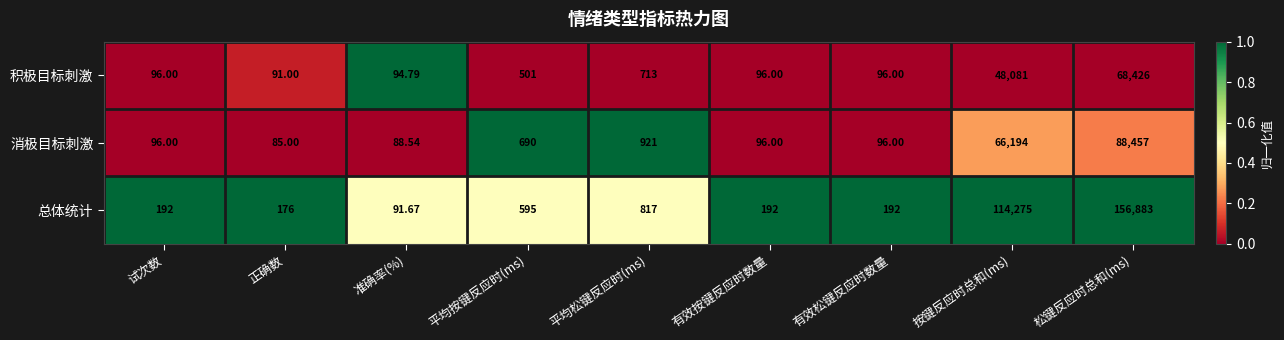

Rank the series by their maximum value, from highest to lowest.

总体统计, 消极目标刺激, 积极目标刺激